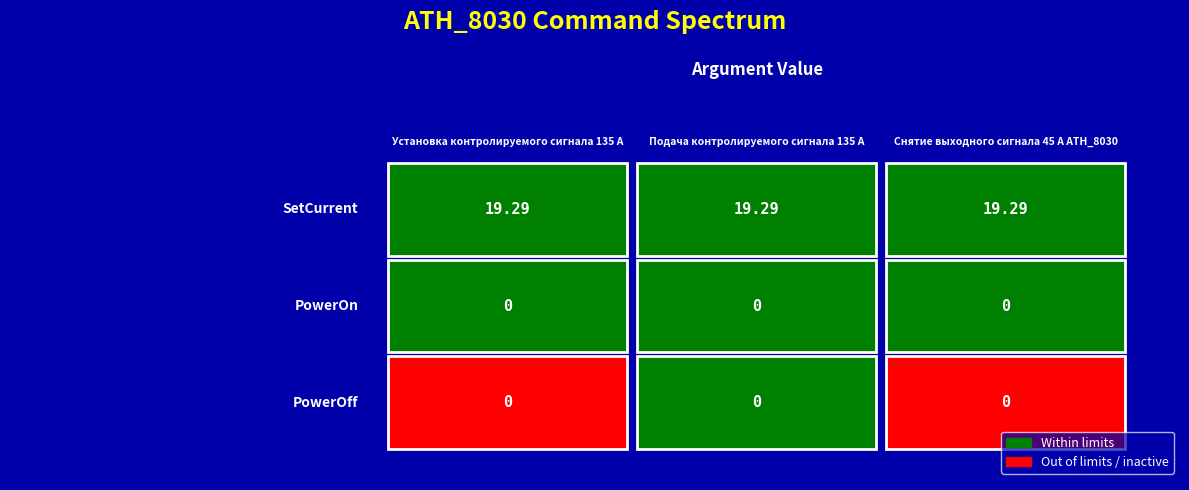

Which series has the largest total across all categories?

SetCurrent